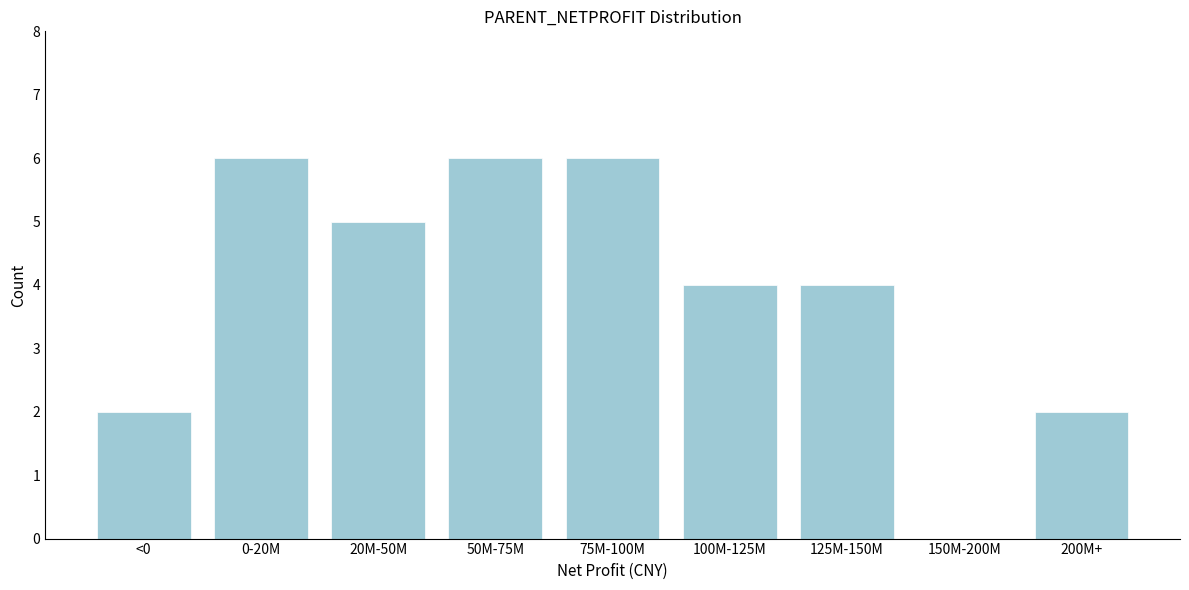

Reading left to right, what are all the values shown in this chart?

<0=2	0-20M=6	20M-50M=5	50M-75M=6	75M-100M=6	100M-125M=4	125M-150M=4	150M-200M=0	200M+=2